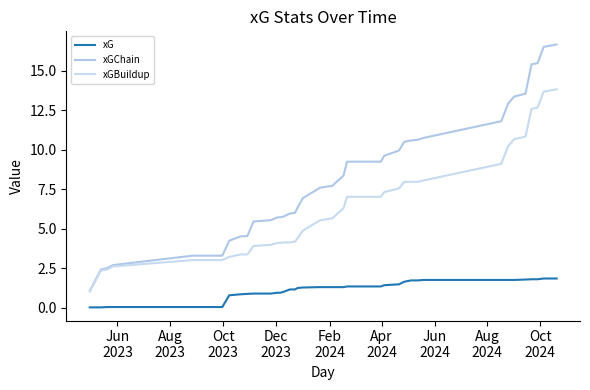

Does the chart display data point markers on the line(s)?

No